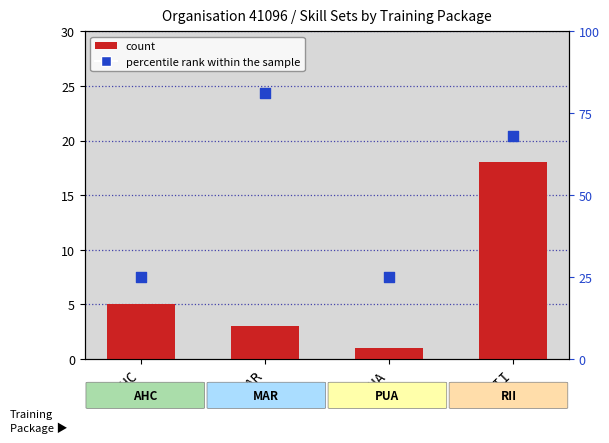

Which series has the largest total across all categories?

count